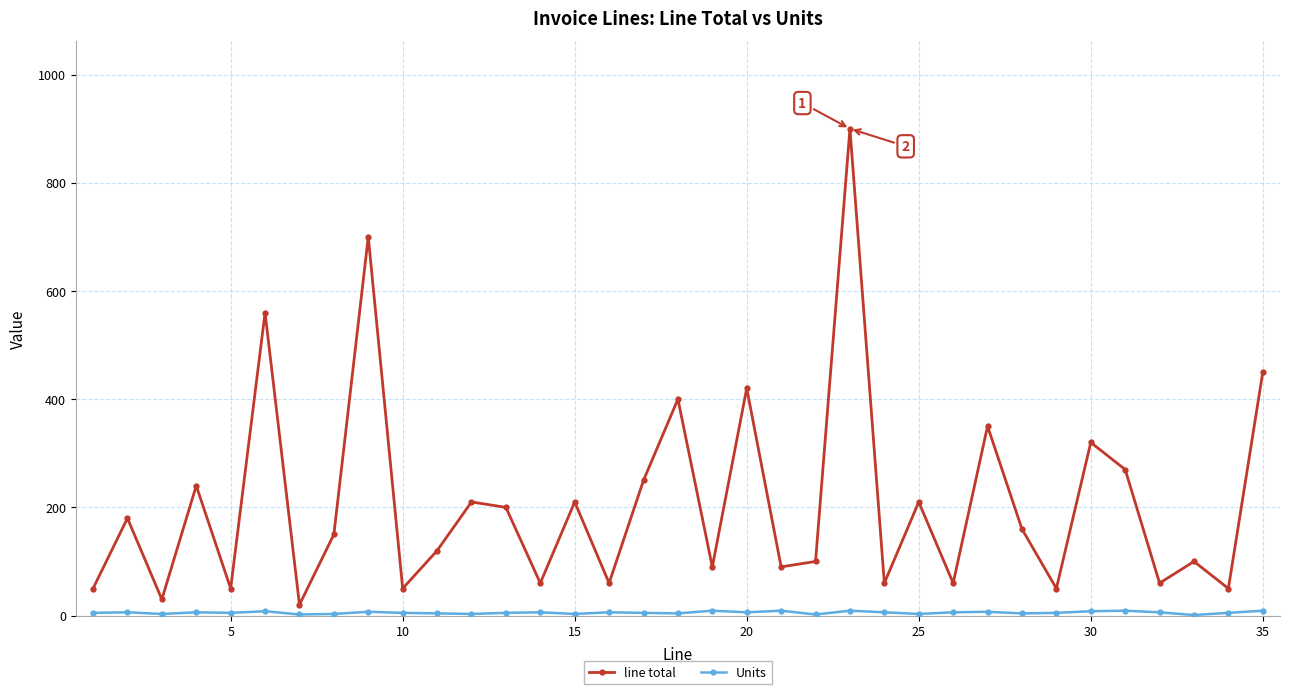

What is the average value of the line total series?

208